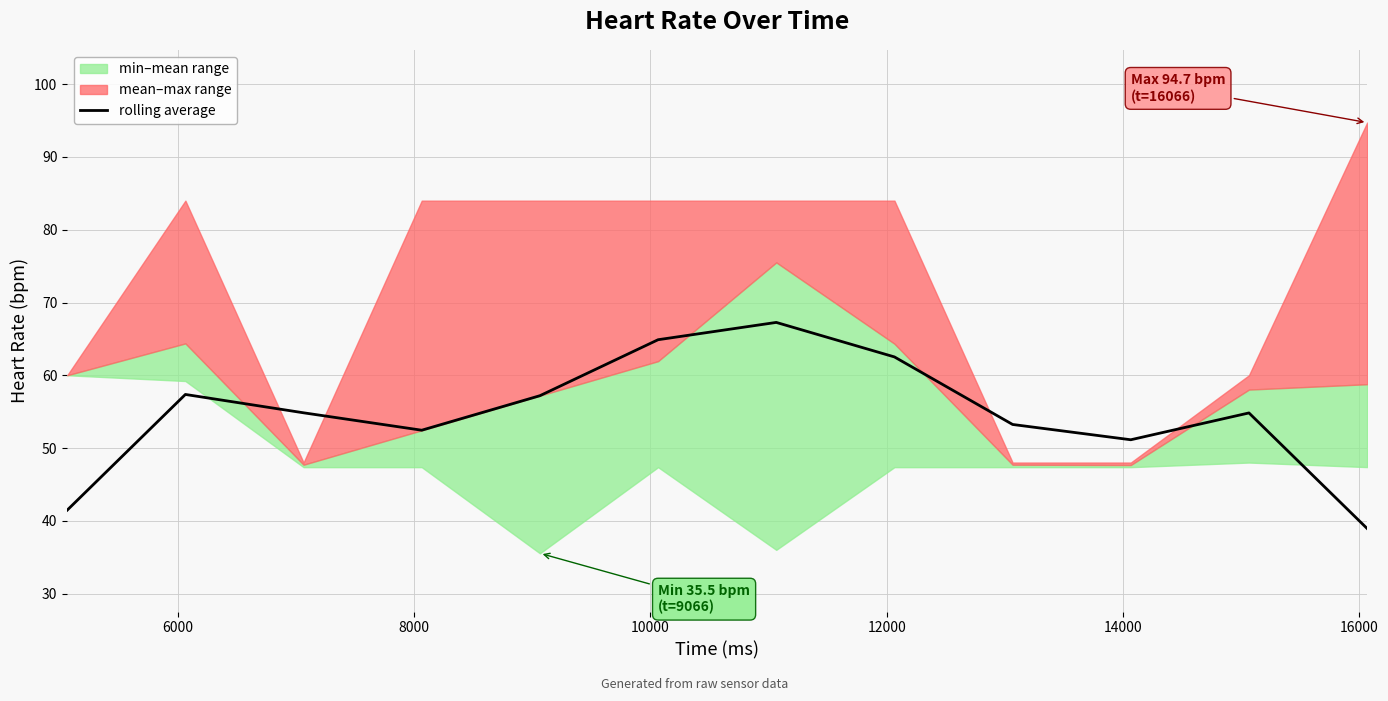

How many points are higher than both their immediate neighbors (excluding endpoints)?

3